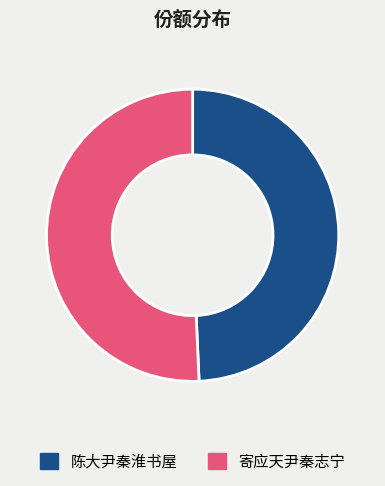

How many segments does this pie chart have?

2